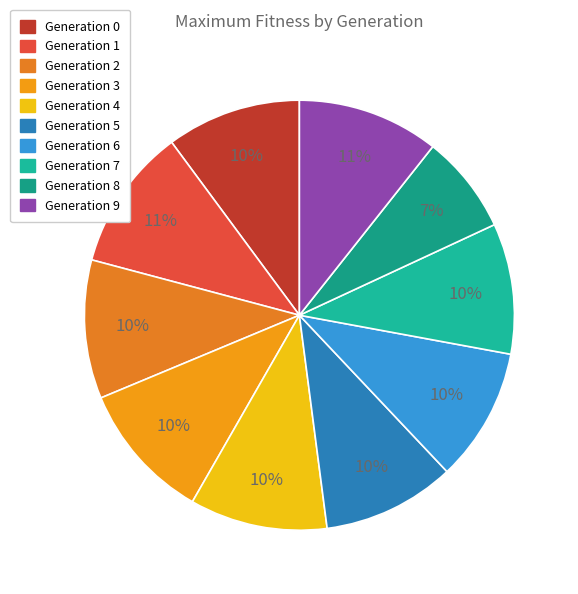

To the nearest percent, what is the average slice percentage?

10%